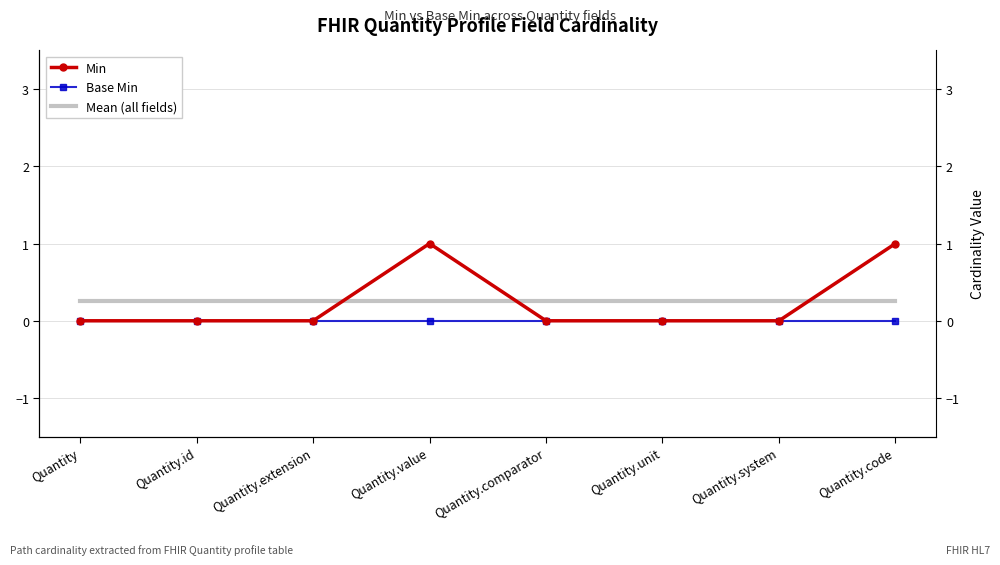

What is the spread (max minus min) of values at Quantity.system?

0.2